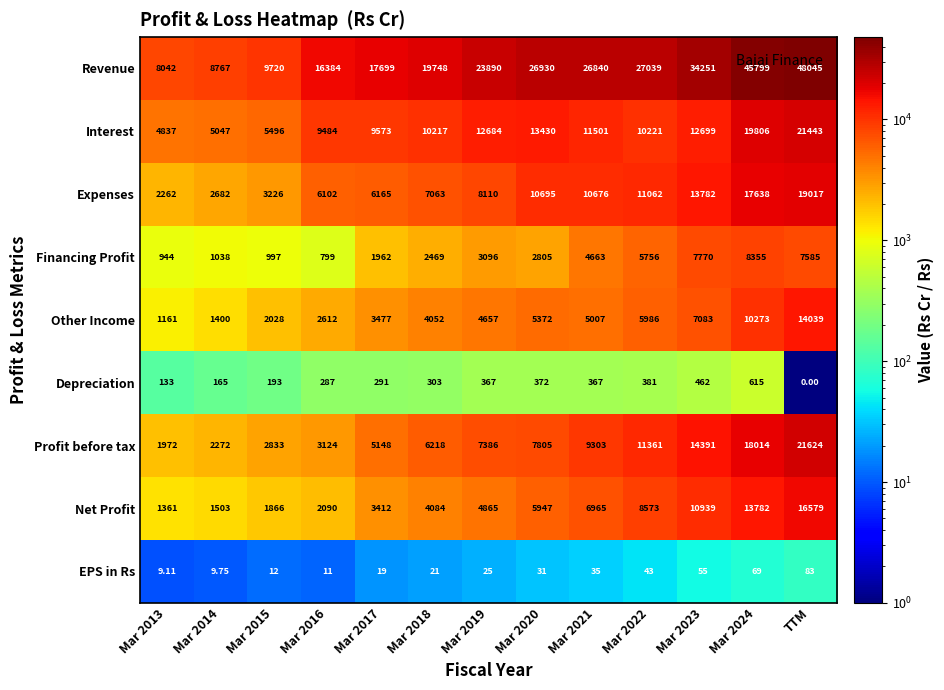

Rank the series at Mar 2022 from lowest to highest value.

EPS in Rs, Depreciation, Financing Profit, Other Income, Net Profit, Interest, Expenses, Profit before tax, Revenue